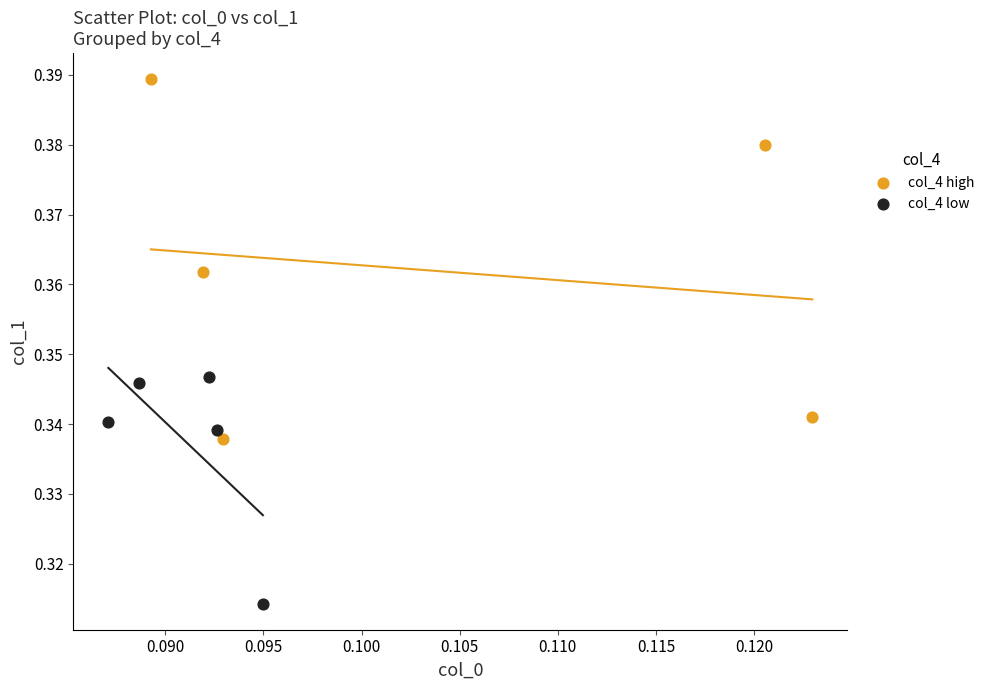

Which series has the largest Y range (max minus min)?

col_4 high